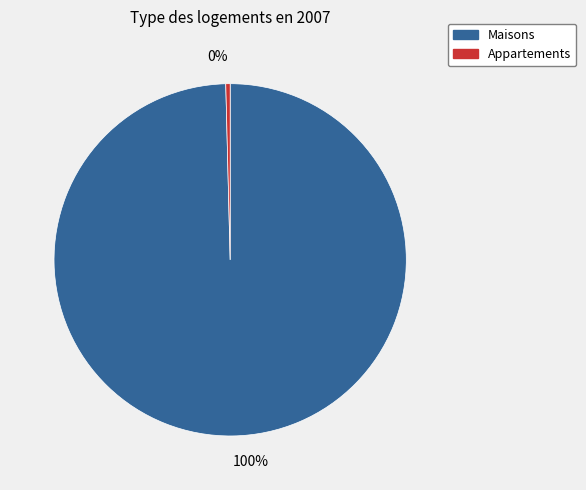

Is there any slice that represents more than half of the pie?

Yes